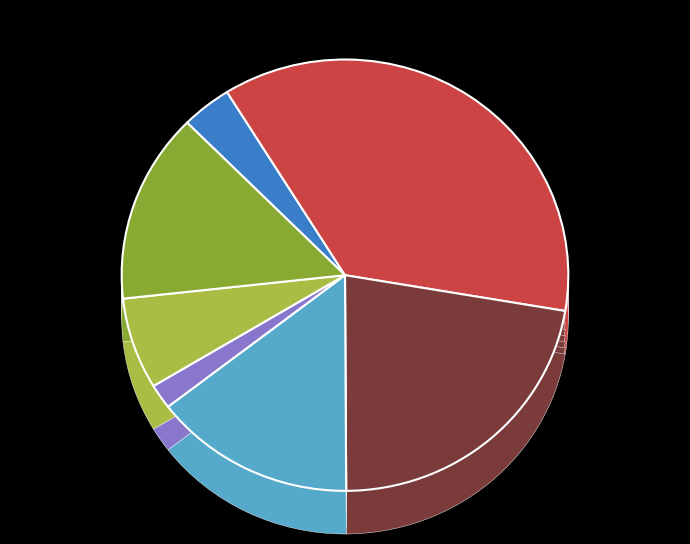

What portion of the pie excludes 1610612753?

93.1%